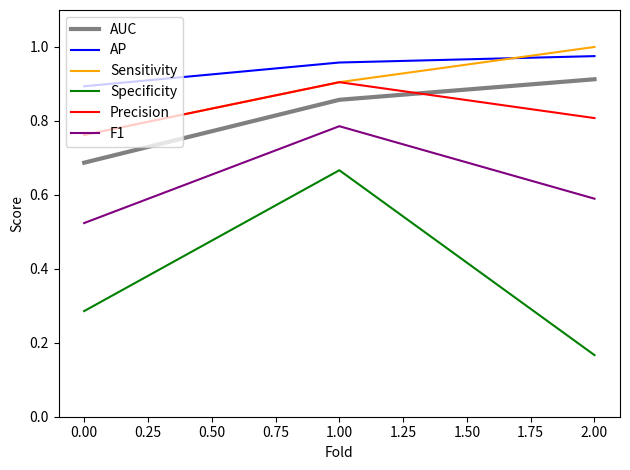

Which label corresponds to the largest value in the chart?

2.00